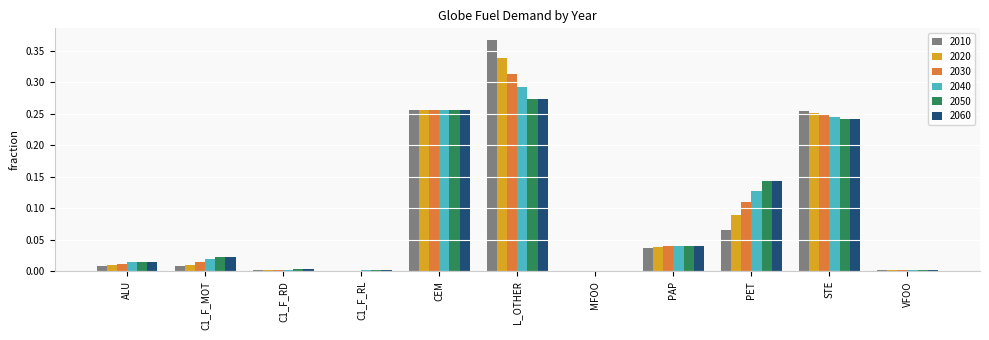

What is the sum of all 2060 values?

1.0